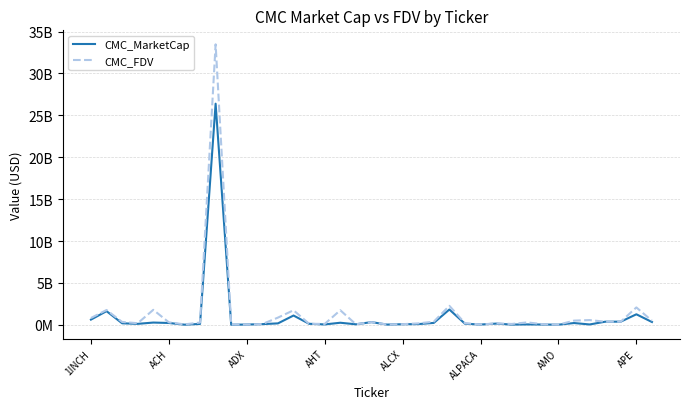

What are all the series names shown in the legend?

CMC_MarketCap, CMC_FDV